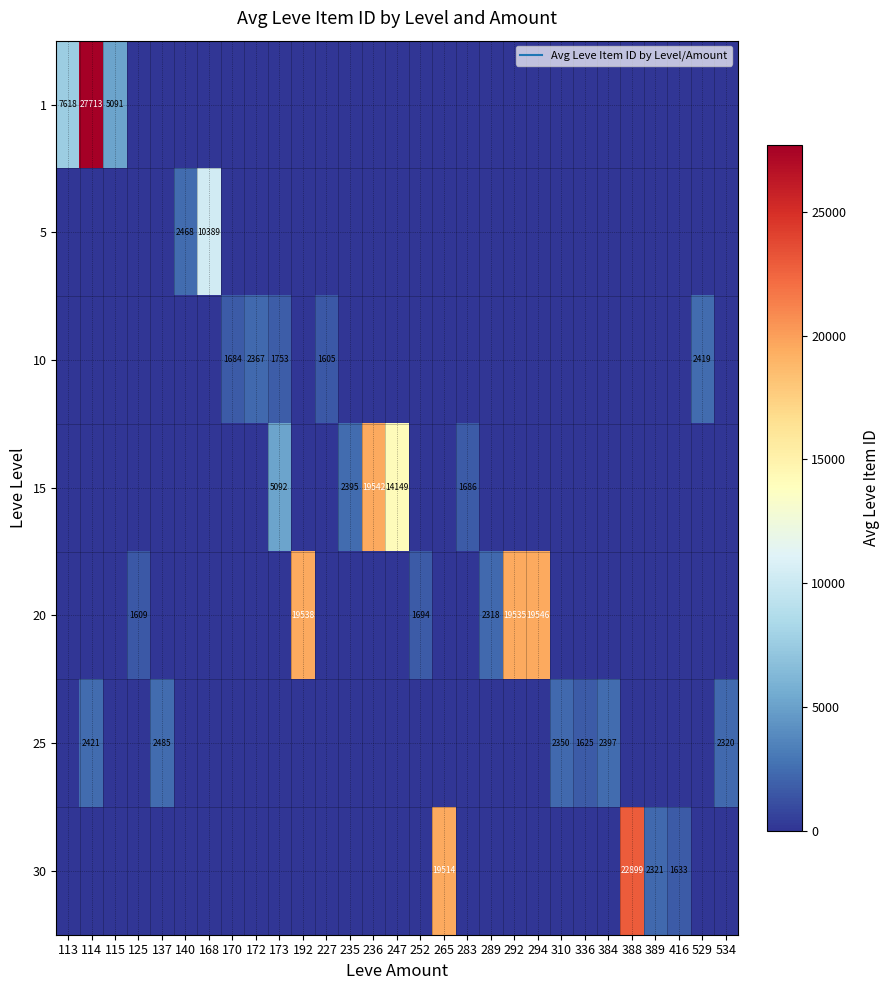

The value of 15 at 247 is 19162.9. True or false?

False